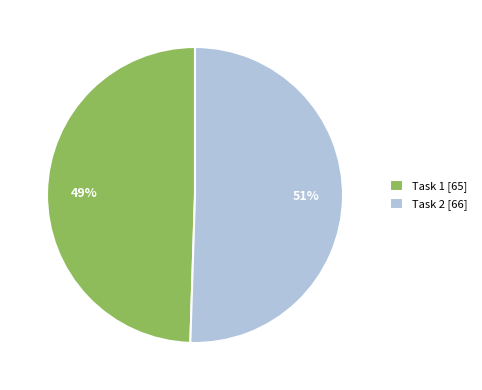

Count the number of slices in the pie.

2